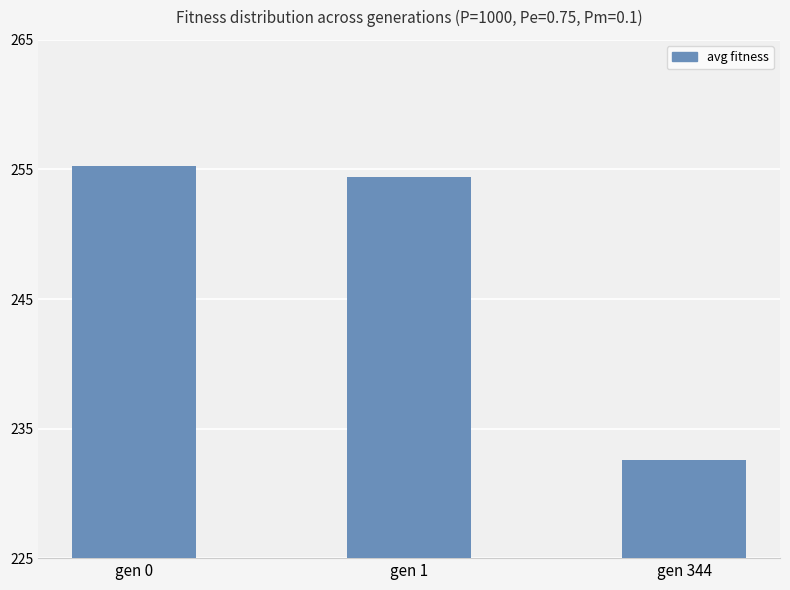

What is the change in value from gen 0 to gen 344?

-22.7